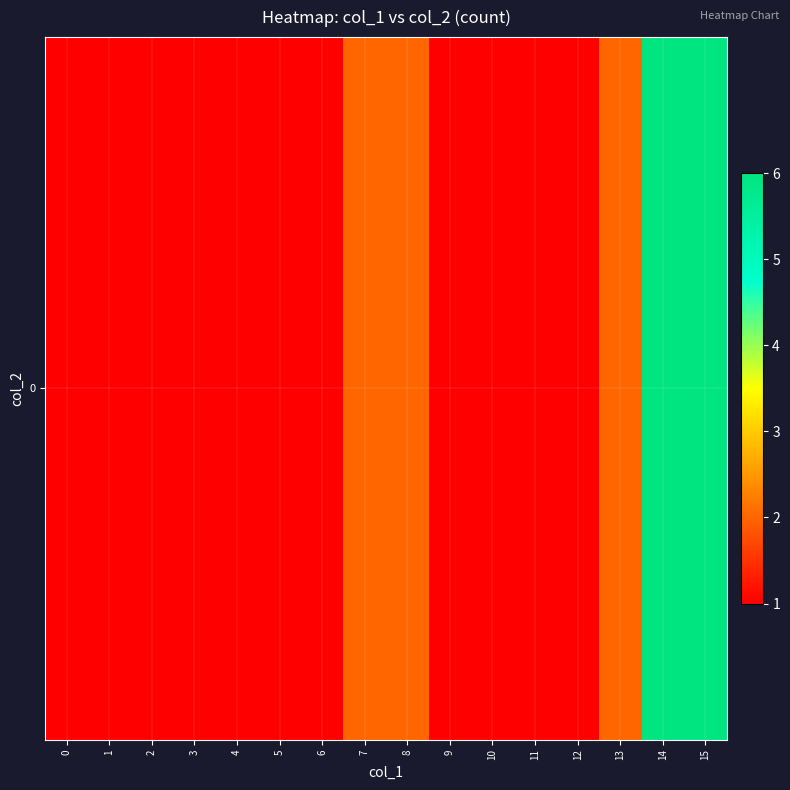

What is the ratio of the value at 8 to the value at 14?

0.3